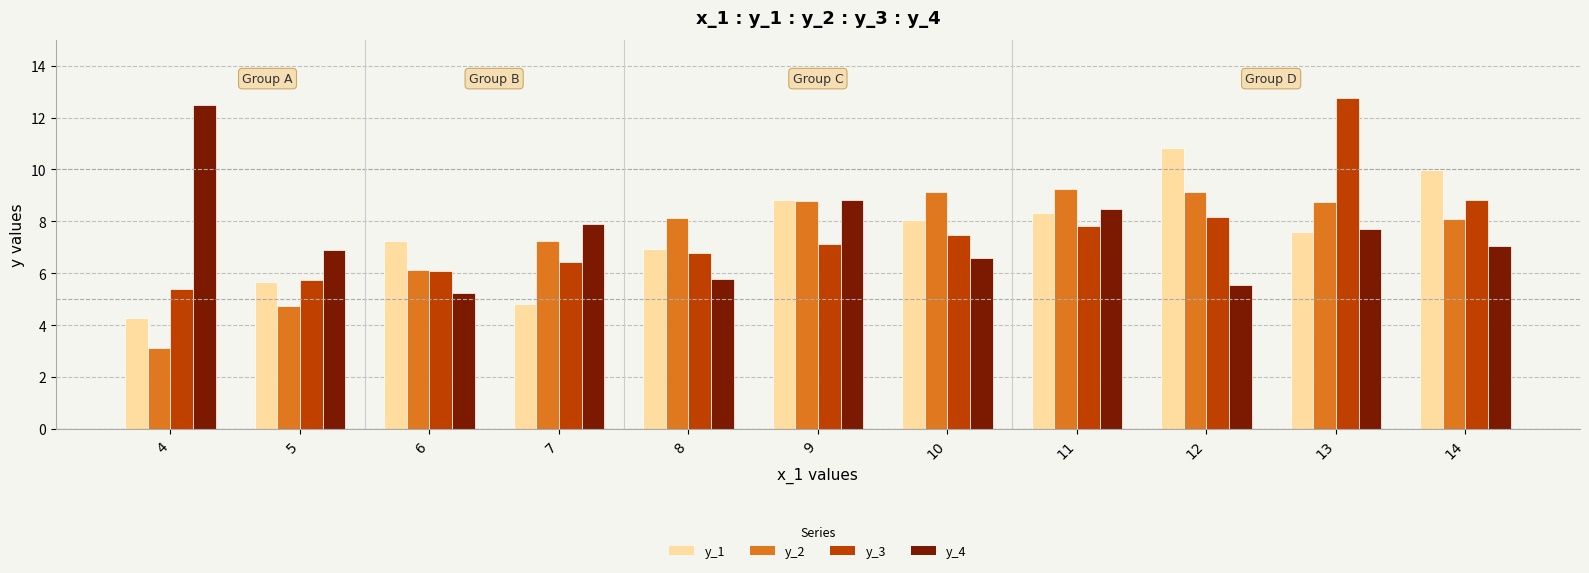

How many data points in y_3 are less than 7?

5